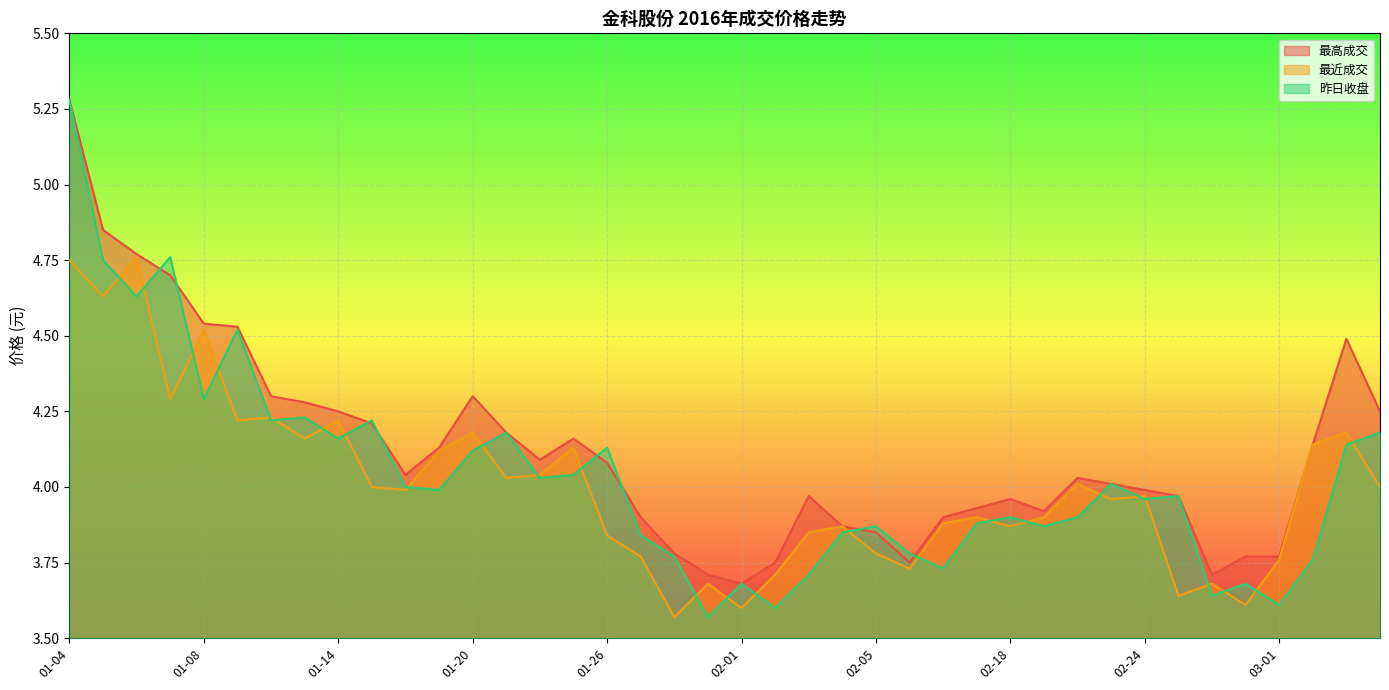

Reading right to left, transcribe all the data shown in this chart.

最高成交: 4.2	4.5	4.1	3.8	3.8	3.7	4.0	4.0	4.0	4.0	3.9	4.0	3.9	3.9	3.8	3.9	3.9	4.0	3.8	3.7	3.7	3.8	3.9	4.1	4.2	4.1	4.2	4.3	4.1	4.0	4.2	4.2	4.3	4.3	4.5	4.5	4.7	4.8	4.8	5.3
最近成交: 4.0	4.2	4.1	3.8	3.6	3.7	3.6	4.0	4.0	4.0	3.9	3.9	3.9	3.9	3.7	3.8	3.9	3.9	3.7	3.6	3.7	3.6	3.8	3.8	4.1	4.0	4.0	4.2	4.1	4.0	4.0	4.2	4.2	4.2	4.2	4.5	4.3	4.8	4.6	4.8
昨日收盘: 4.2	4.1	3.8	3.6	3.7	3.6	4.0	4.0	4.0	3.9	3.9	3.9	3.9	3.7	3.8	3.9	3.9	3.7	3.6	3.7	3.6	3.8	3.8	4.1	4.0	4.0	4.2	4.1	4.0	4.0	4.2	4.2	4.2	4.2	4.5	4.3	4.8	4.6	4.8	5.3